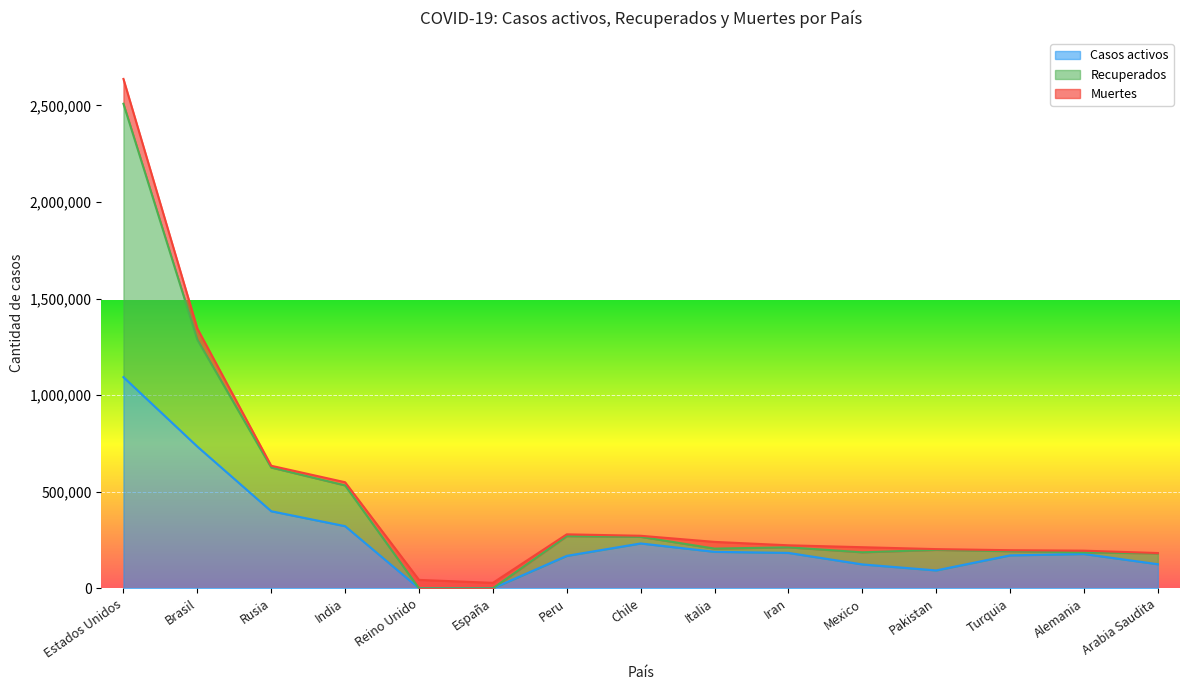

Does the chart display data point markers on the line(s)?

No